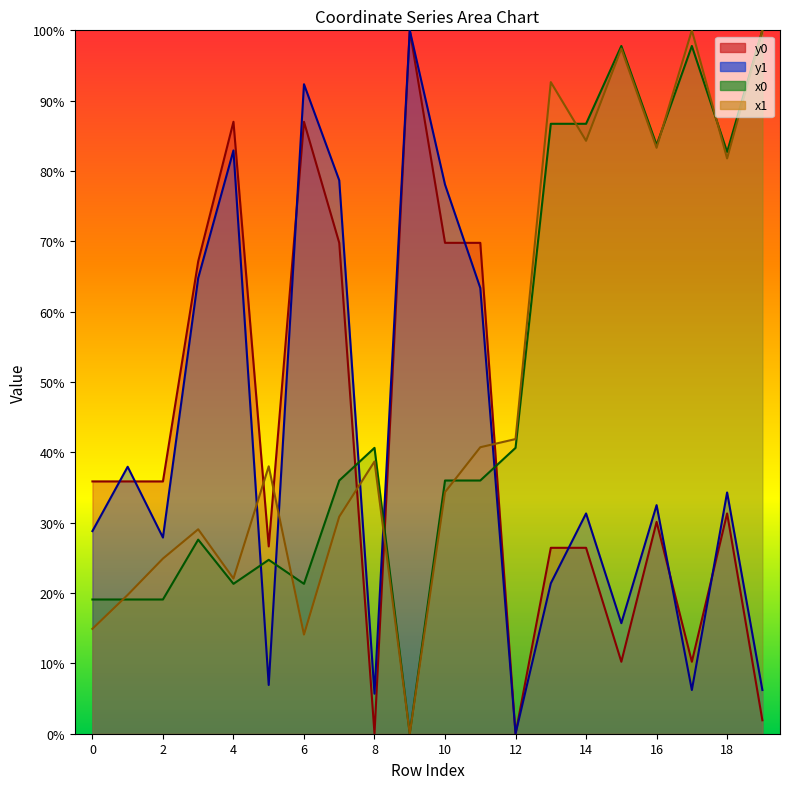

What is the difference between the maximum and minimum values in the x1 series?

100.0